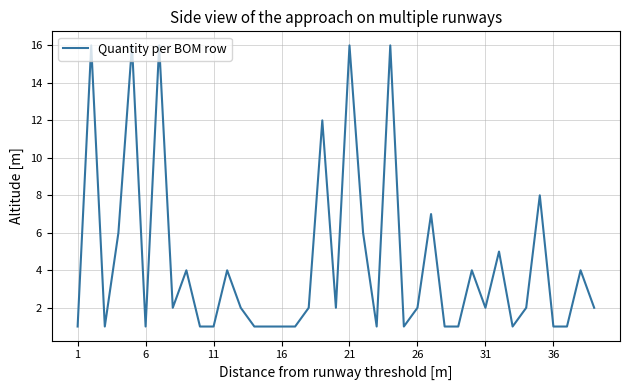

What is the greatest value displayed?

16